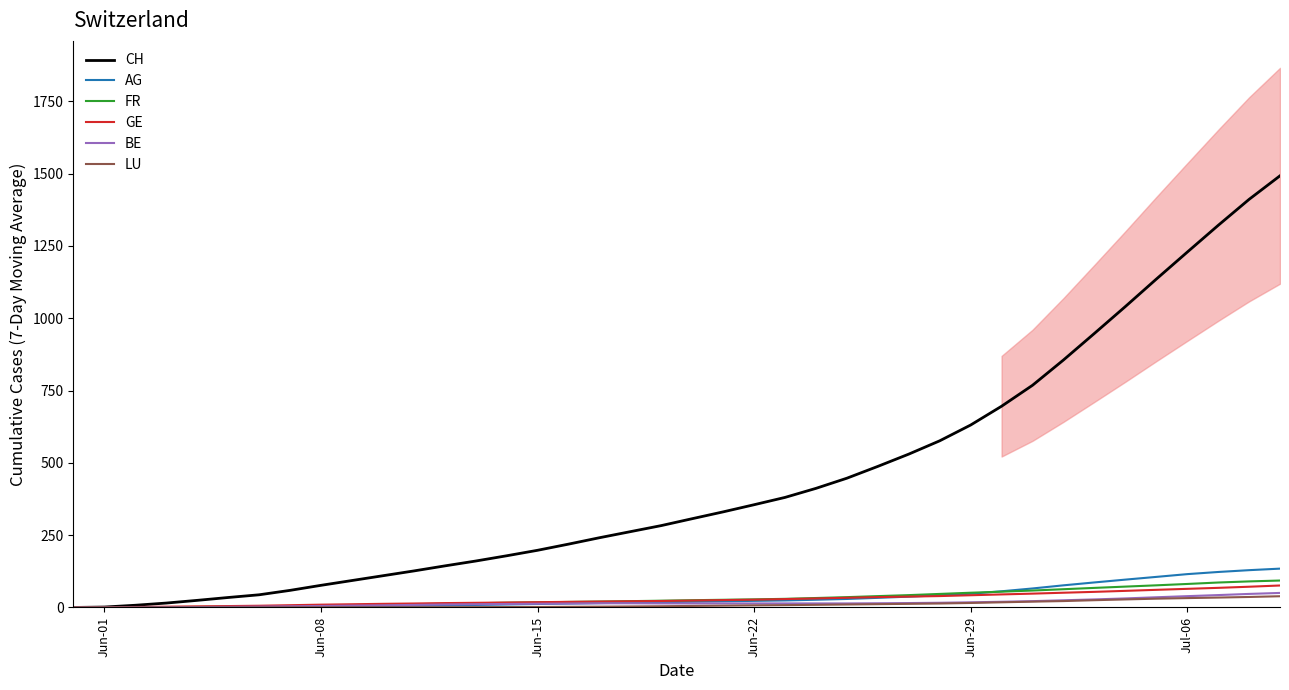

Is this an area chart (filled region under the line)?

No